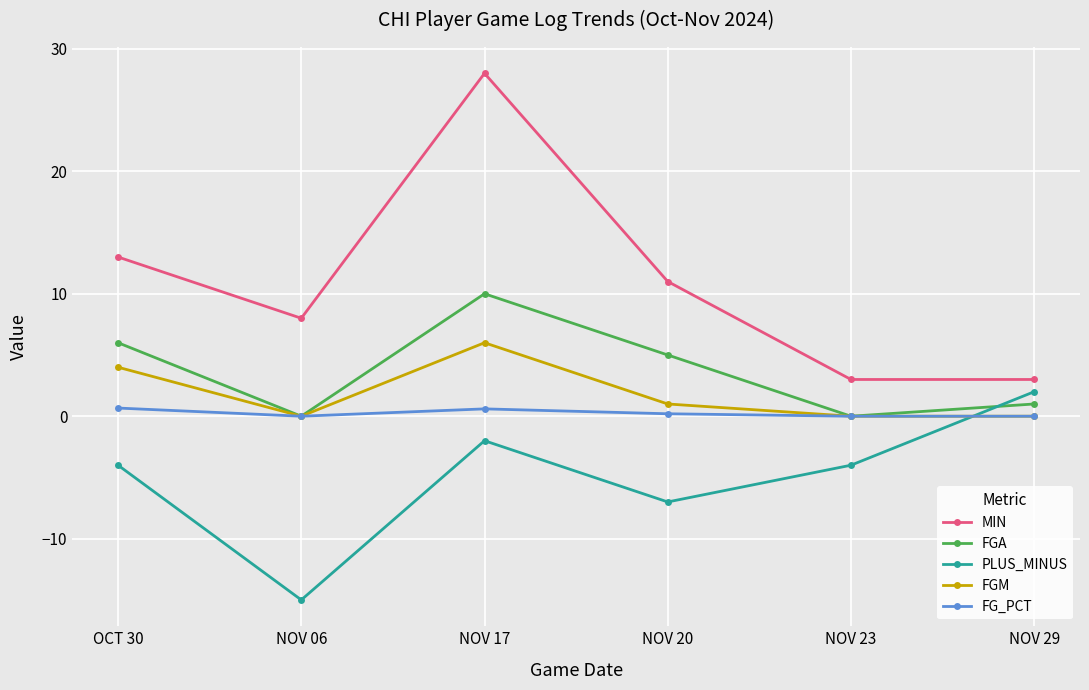

True or false: FGA has a value of 4.1 at NOV 17.

False